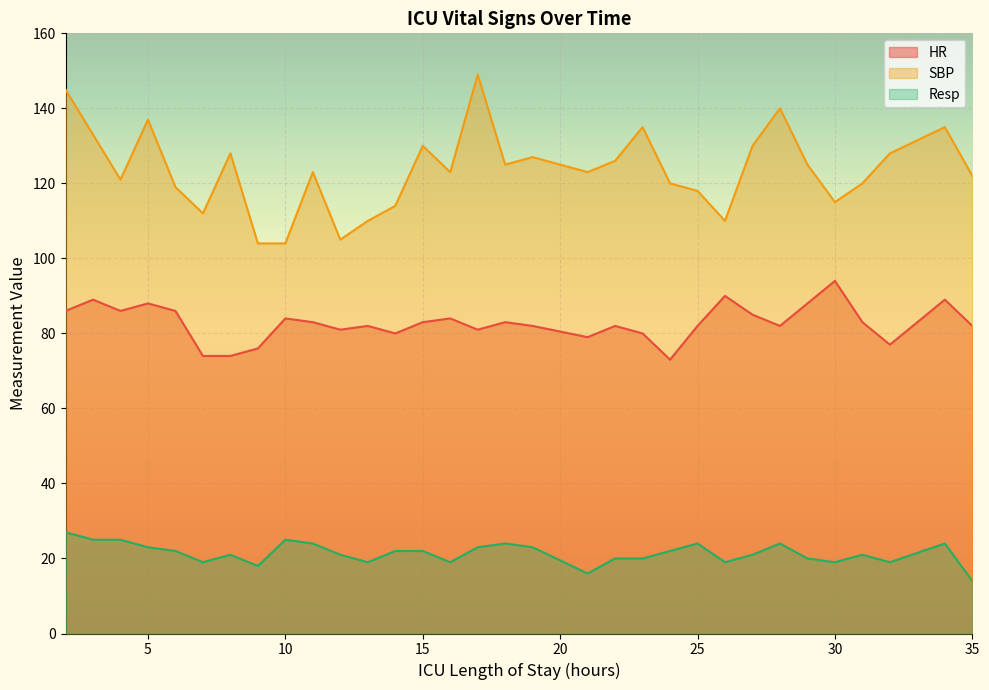

What is the difference between the second highest and minimum values in the SBP series?

41